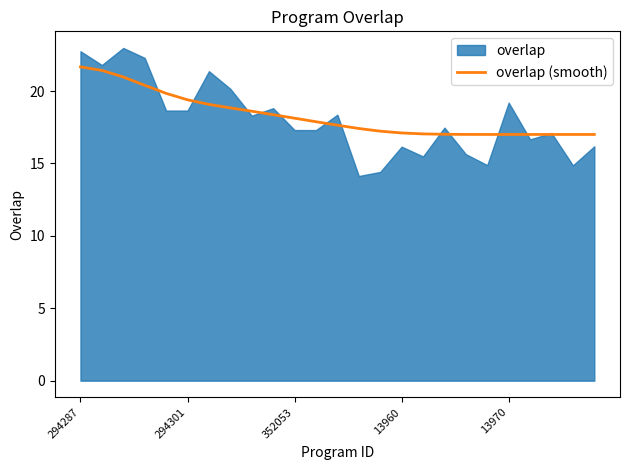

What is the highest value of the overlap (smooth) series?

21.7